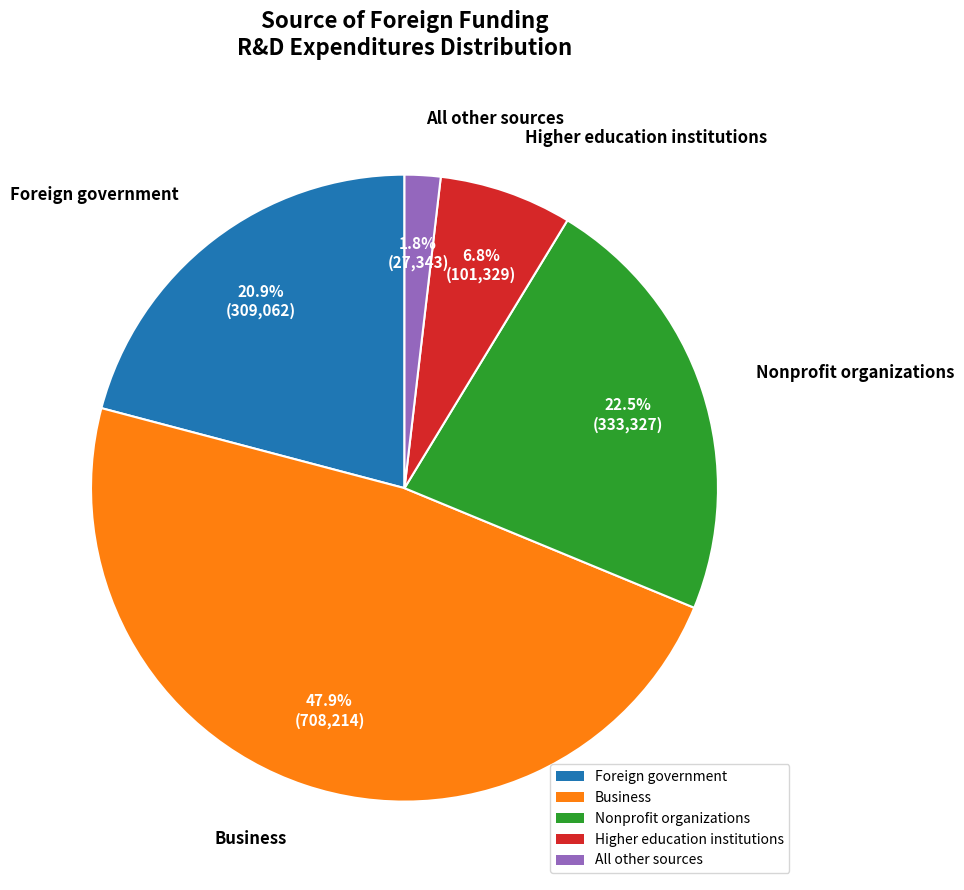

Rank the categories by value from highest to lowest.

Business, Nonprofit organizations, Foreign government, Higher education institutions, All other sources